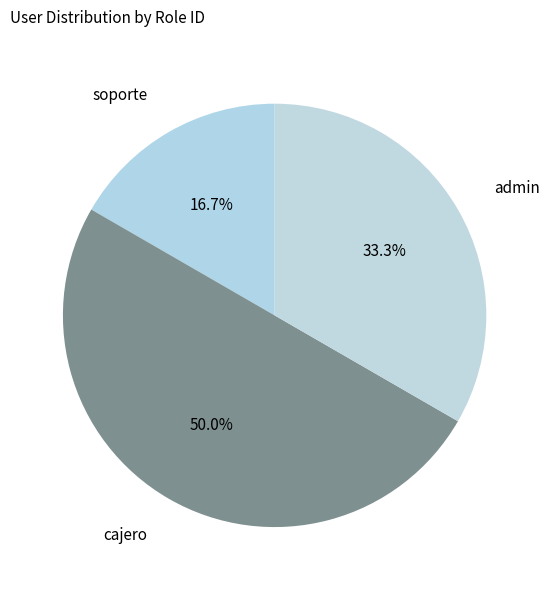

How many segments does this pie chart have?

3